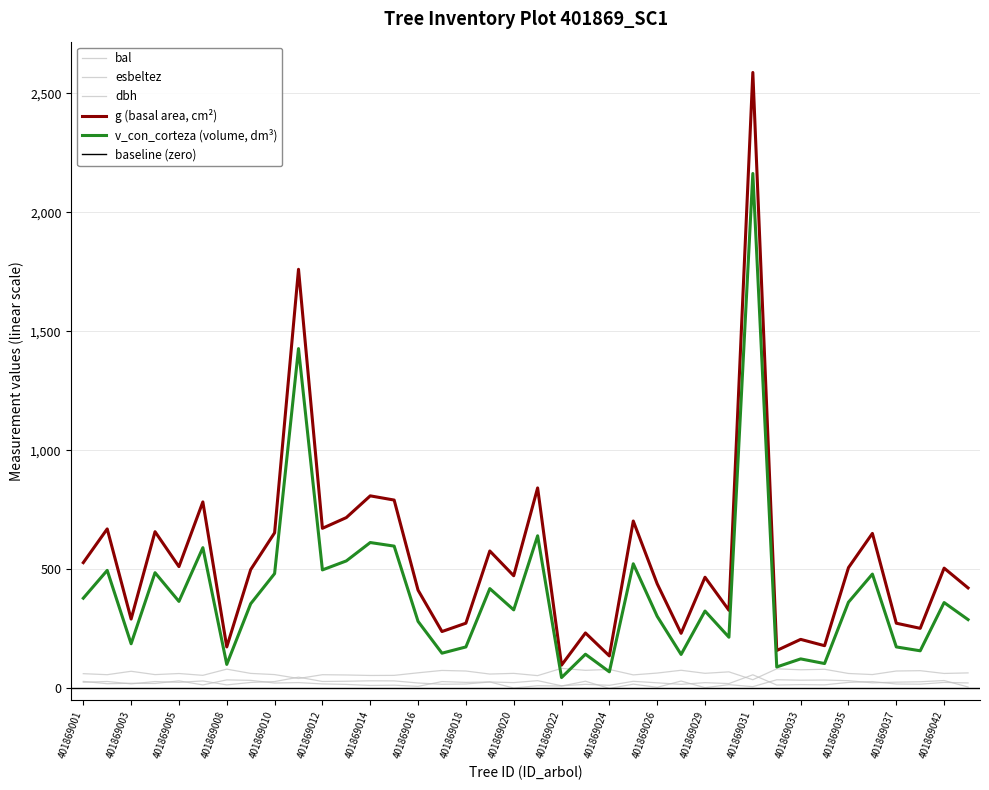

True or false: dbh has more than 1 interior local peaks.

True